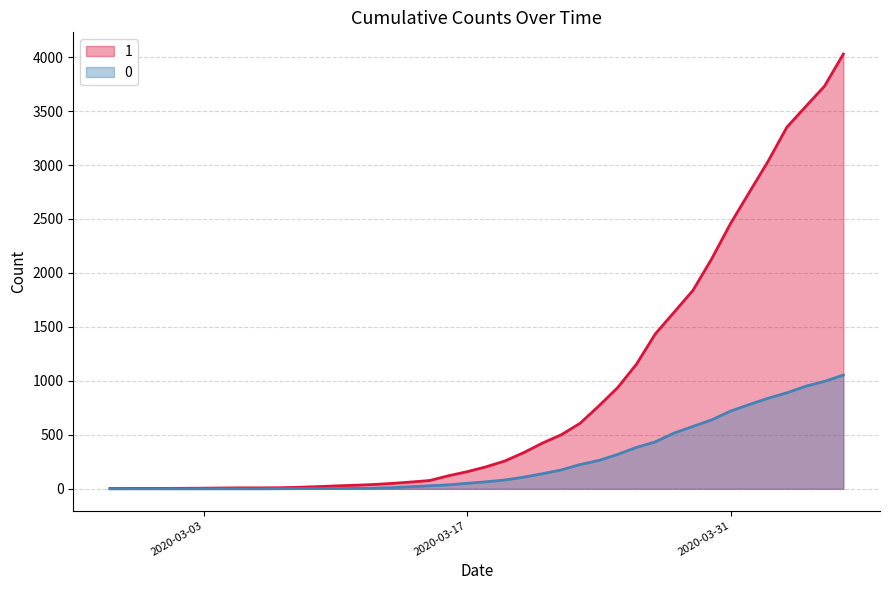

Reading left to right, what are all the values shown in this chart?

1: 2020-02-27=3	2020-02-28=4	2020-02-29=4	2020-03-01=4	2020-03-02=5	2020-03-03=6	2020-03-04=8	2020-03-05=9	2020-03-06=9	2020-03-07=10	2020-03-08=14	2020-03-09=20	2020-03-10=27	2020-03-11=33	2020-03-12=40	2020-03-13=50	2020-03-14=63	2020-03-15=77	2020-03-16=121	2020-03-17=159	2020-03-18=204	2020-03-19=258	2020-03-20=335	2020-03-21=424	2020-03-22=501	2020-03-23=607	2020-03-24=768	2020-03-25=938	2020-03-26=1155	2020-03-27=1435	2020-03-28=1636	2020-03-29=1838	2020-03-30=2131	2020-03-31=2457	2020-04-01=2747	2020-04-02=3035	2020-04-03=3351	2020-04-04=3542	2020-04-05=3731	2020-04-06=4028
0: 2020-02-27=0	2020-02-28=0	2020-02-29=0	2020-03-01=0	2020-03-02=0	2020-03-03=0	2020-03-04=0	2020-03-05=0	2020-03-06=0	2020-03-07=1	2020-03-08=2	2020-03-09=2	2020-03-10=2	2020-03-11=4	2020-03-12=6	2020-03-13=11	2020-03-14=20	2020-03-15=28	2020-03-16=37	2020-03-17=51	2020-03-18=65	2020-03-19=82	2020-03-20=108	2020-03-21=140	2020-03-22=175	2020-03-23=225	2020-03-24=263	2020-03-25=319	2020-03-26=384	2020-03-27=435	2020-03-28=517	2020-03-29=578	2020-03-30=639	2020-03-31=720	2020-04-01=781	2020-04-02=839	2020-04-03=890	2020-04-04=950	2020-04-05=996	2020-04-06=1054